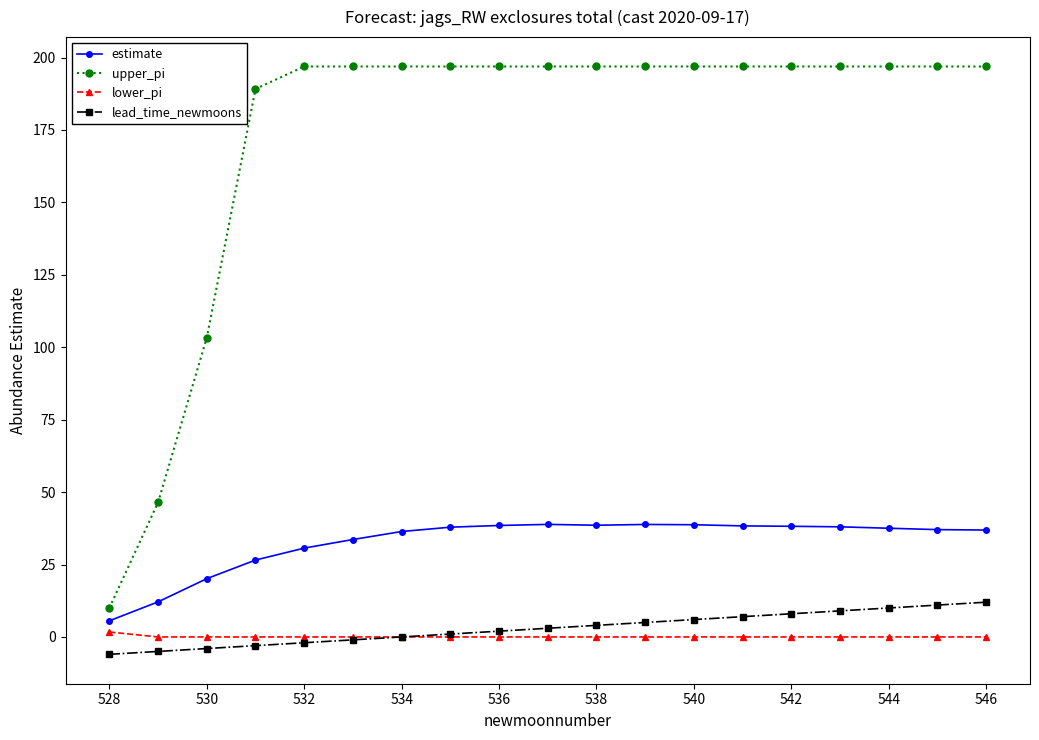

Which series has the widest spread of values?

upper_pi